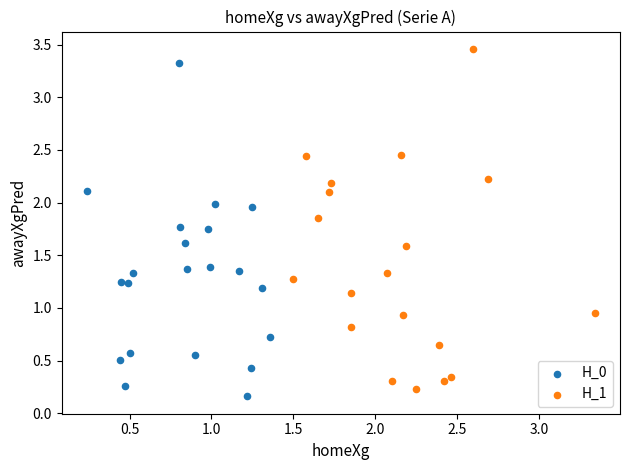

Which series contains the highest Y value?

H_1